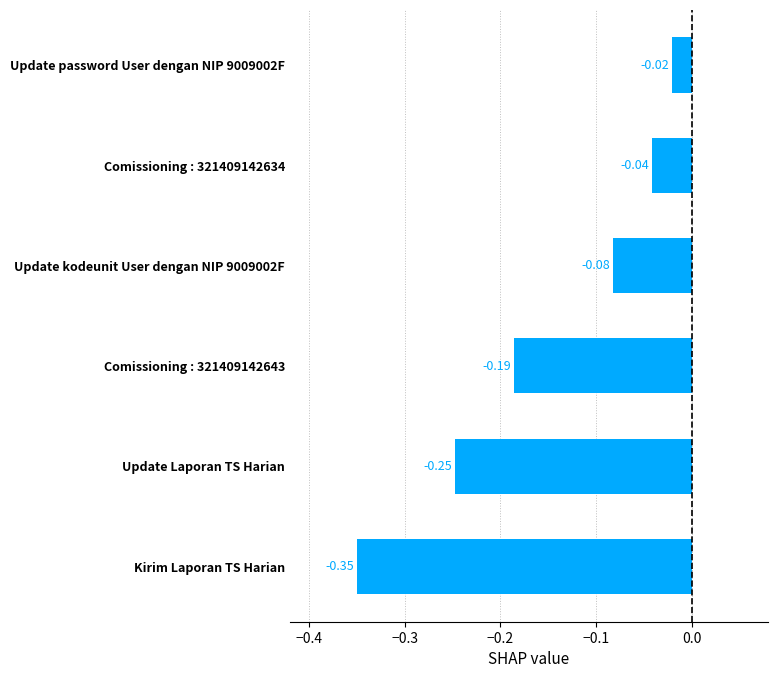

List the labels in order of value, largest first.

Update password User dengan NIP 9009002F, Comissioning : 321409142634, Update kodeunit User dengan NIP 9009002F, Comissioning : 321409142643, Update Laporan TS Harian, Kirim Laporan TS Harian